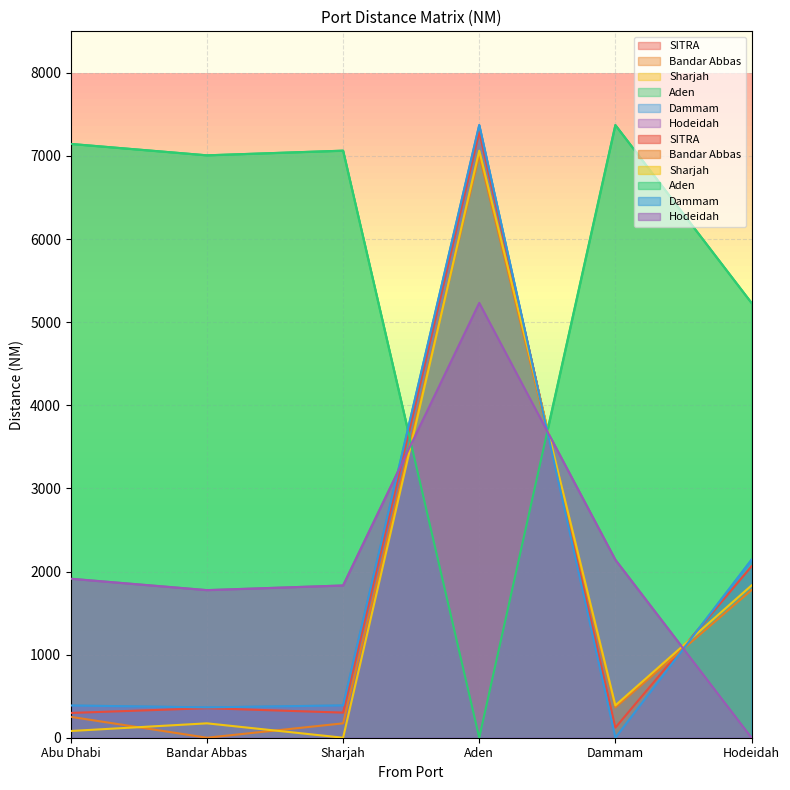

What is the label of the 5th point from the left?

Dammam